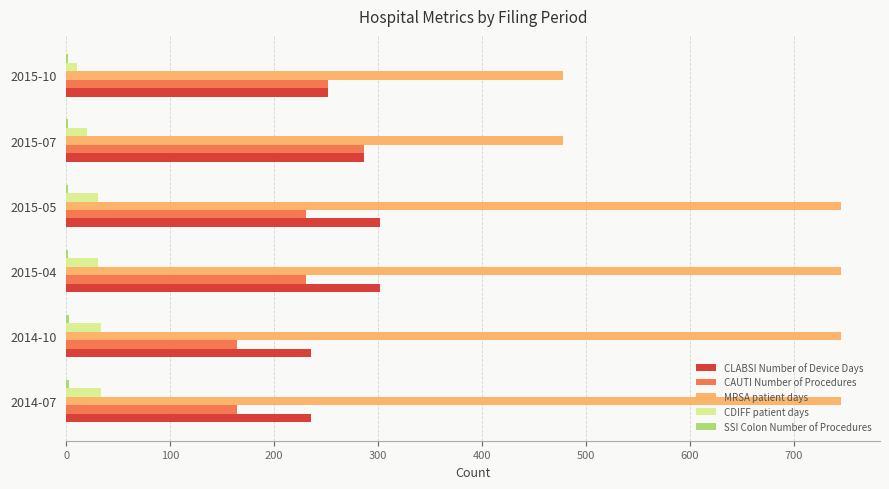

Which series has the largest total across all categories?

MRSA patient days